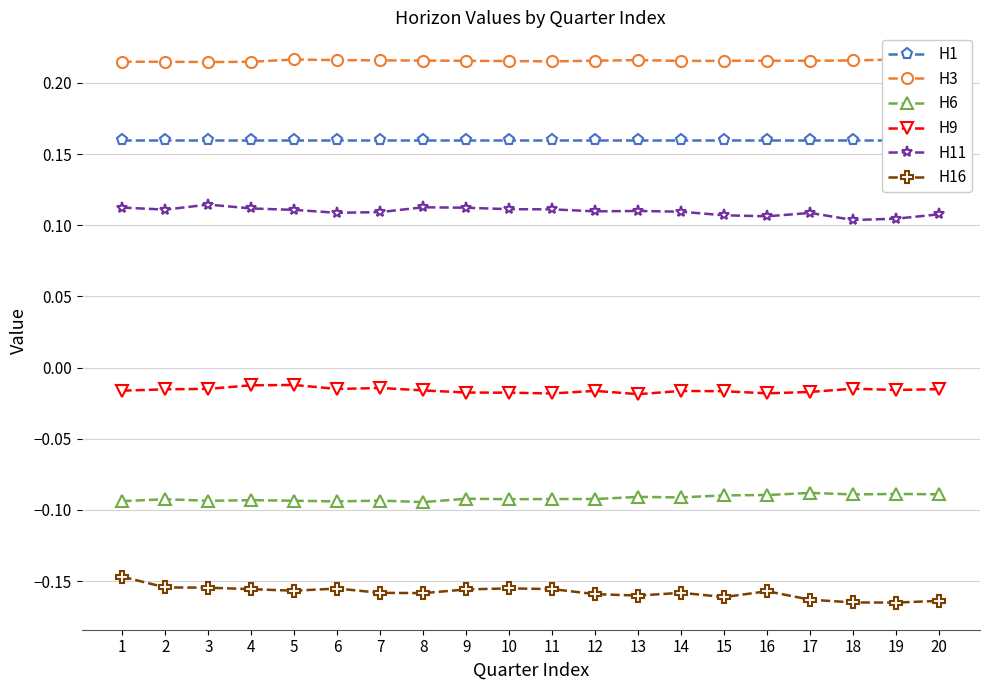

True or false: H6 and H1 intersect in this chart.

False